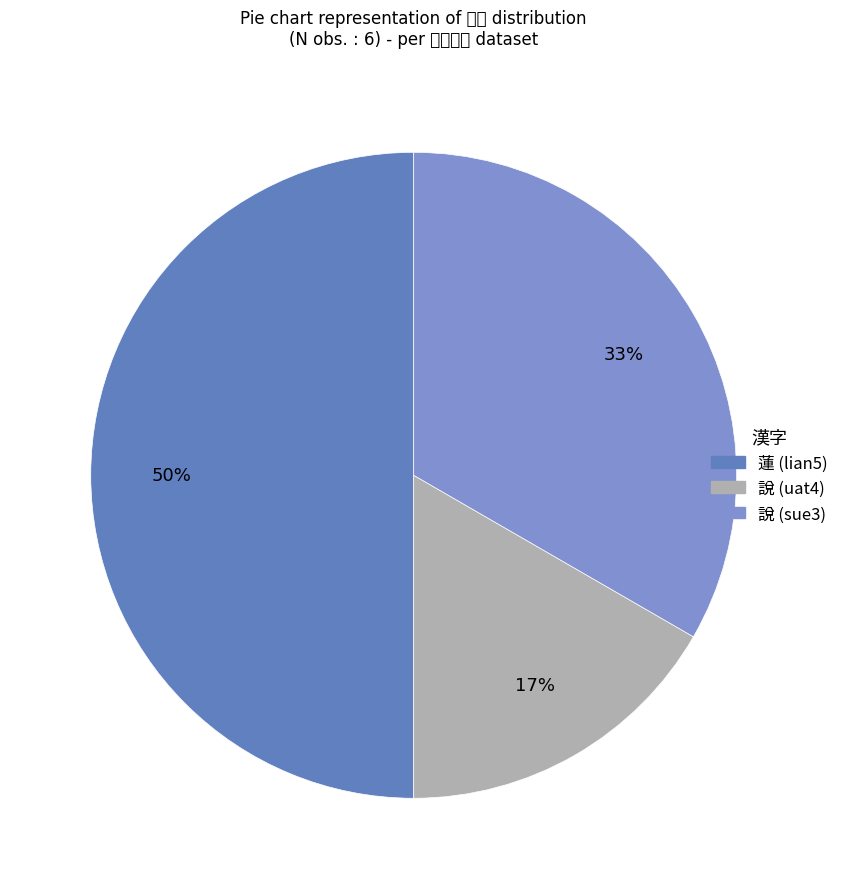

Which category has the smallest portion of the pie?

說 (uat4)